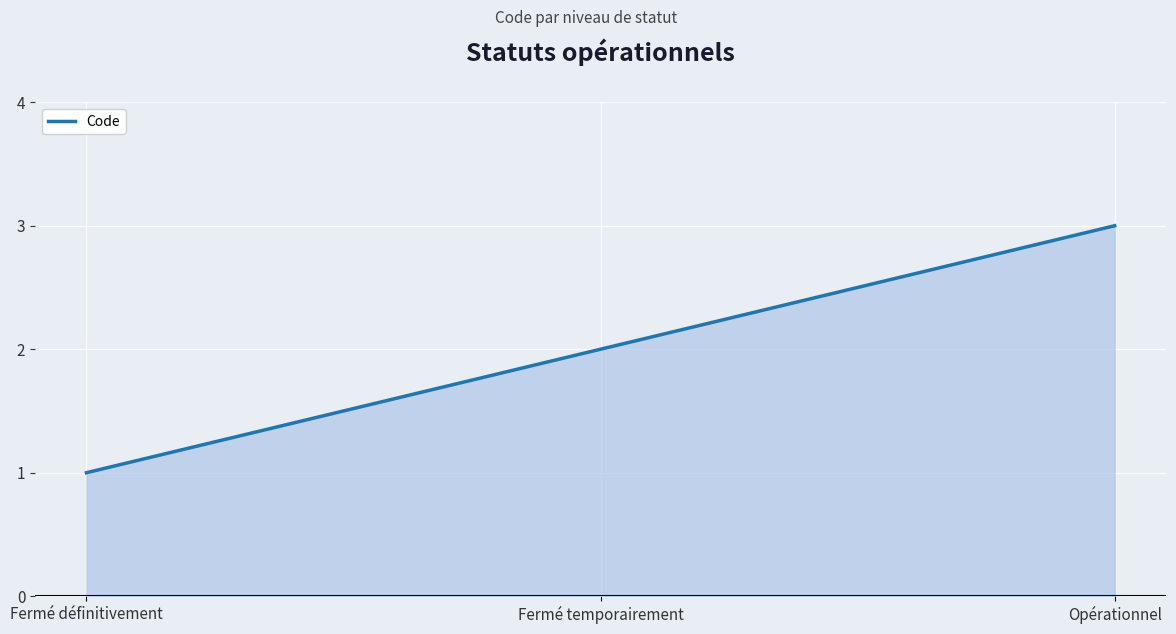

The chart shows a value of 3 at Opérationnel. True or false?

True